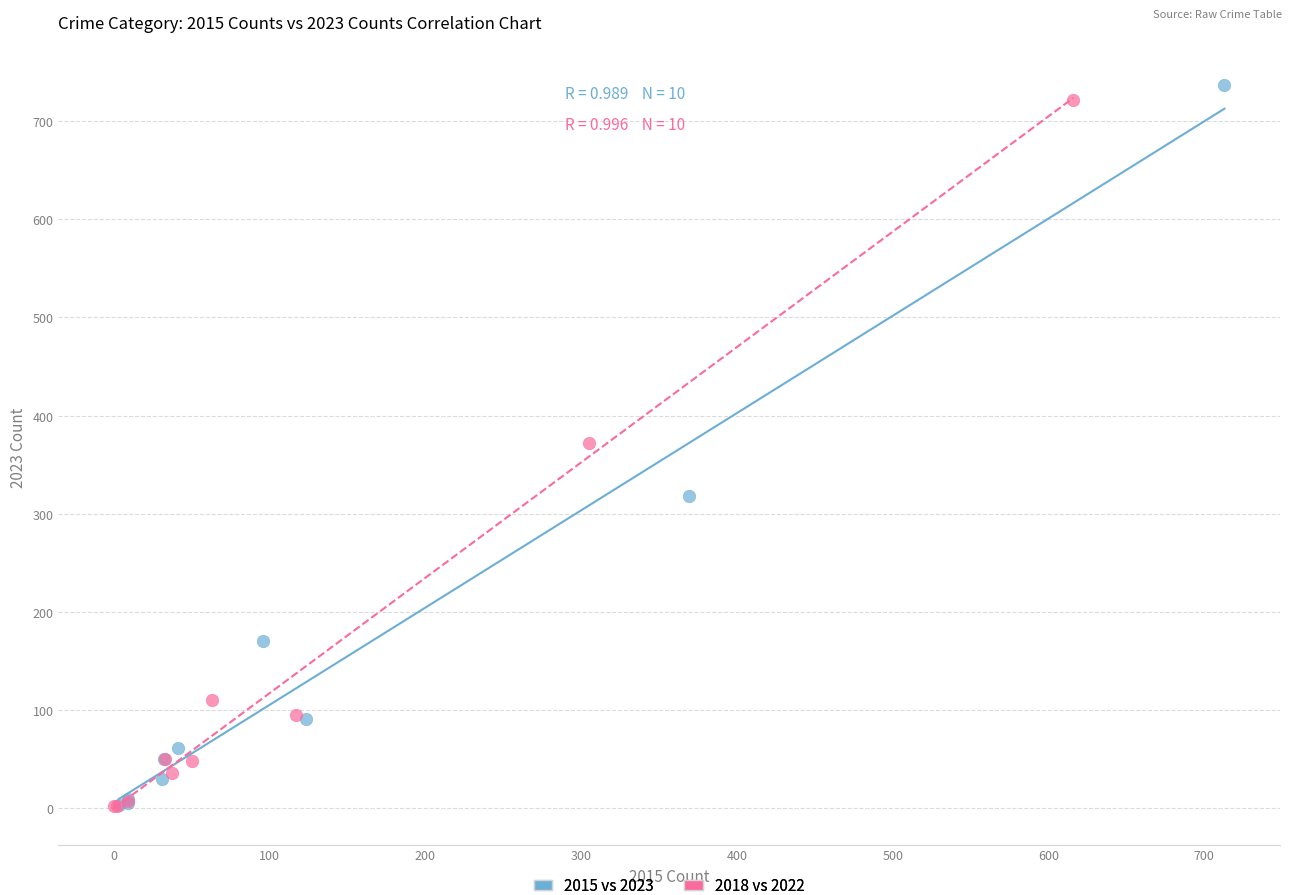

Which series has the largest Y range (max minus min)?

2015 vs 2023